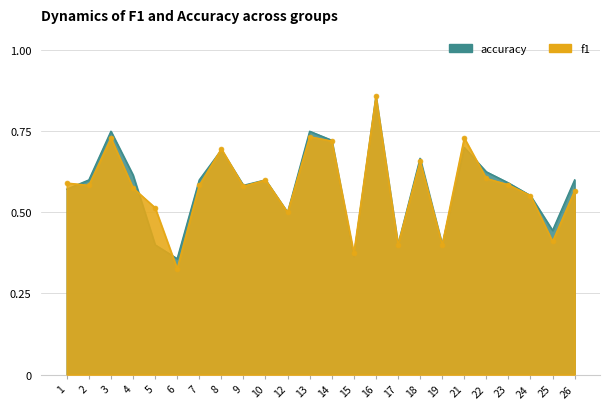

Is it true that f1 equals 0.4 at 1?

False